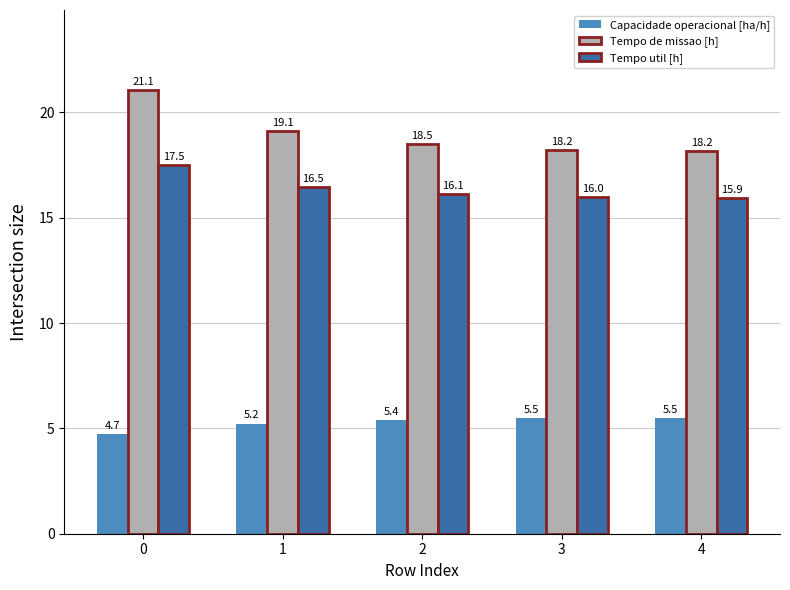

Which category has the highest value in the Capacidade operacional [ha/h] series?

4